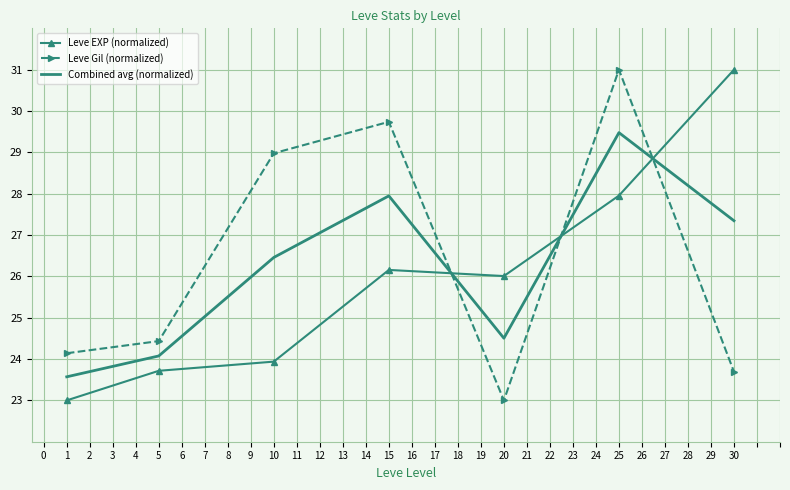

At which category does Leve EXP (normalized) reach its first local peak?

15